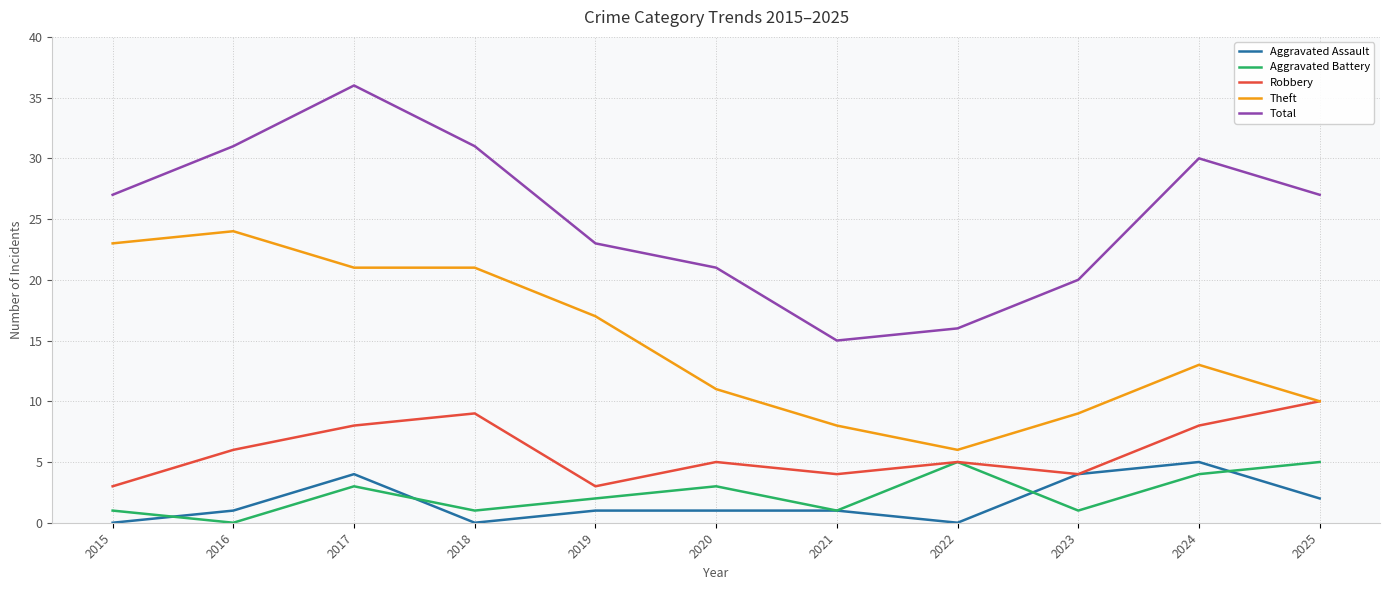

What is the spread (max minus min) of values at 2017?

33